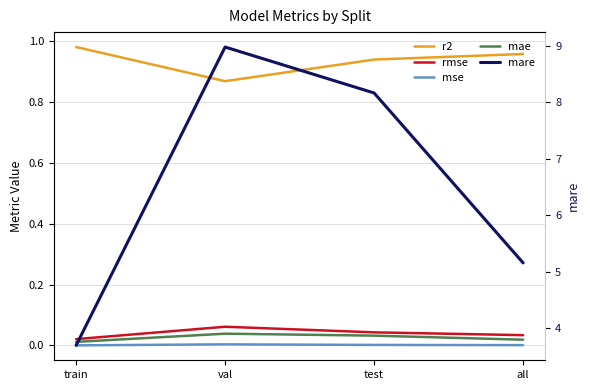

At which label does r2 reach its peak?

train